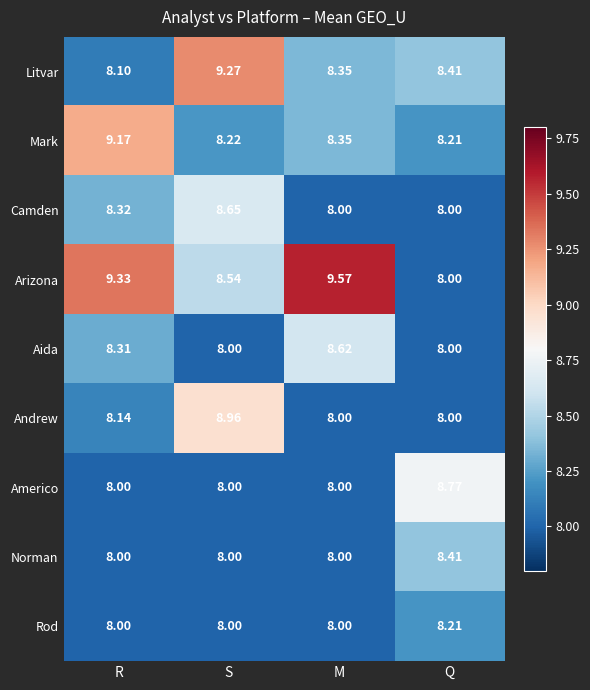

Which series has the widest spread of values?

Arizona